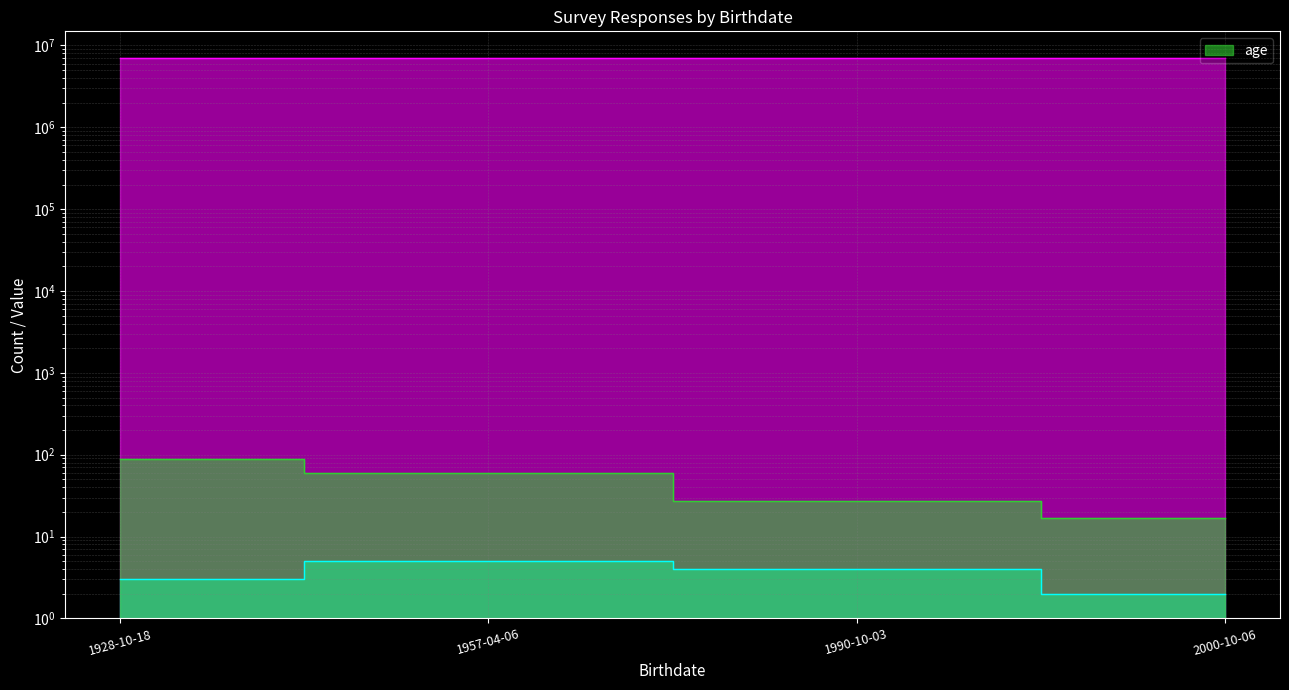

At 2000-10-06, list the series in order from largest to smallest.

_id, age, _index